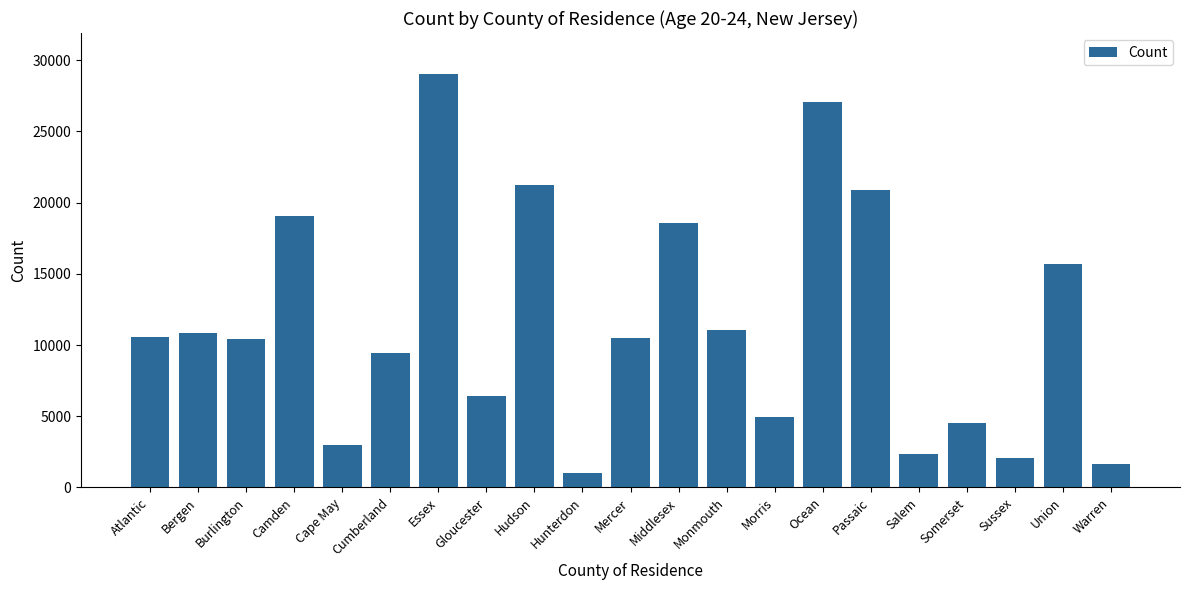

What is the change in value from Cape May to Essex?

+26017